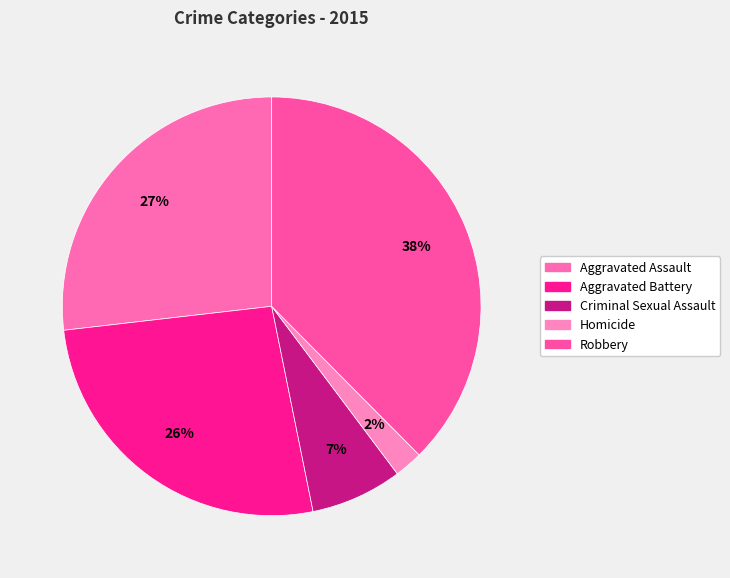

Combined, what portion of the pie is Aggravated Assault and Robbery?

64.4%